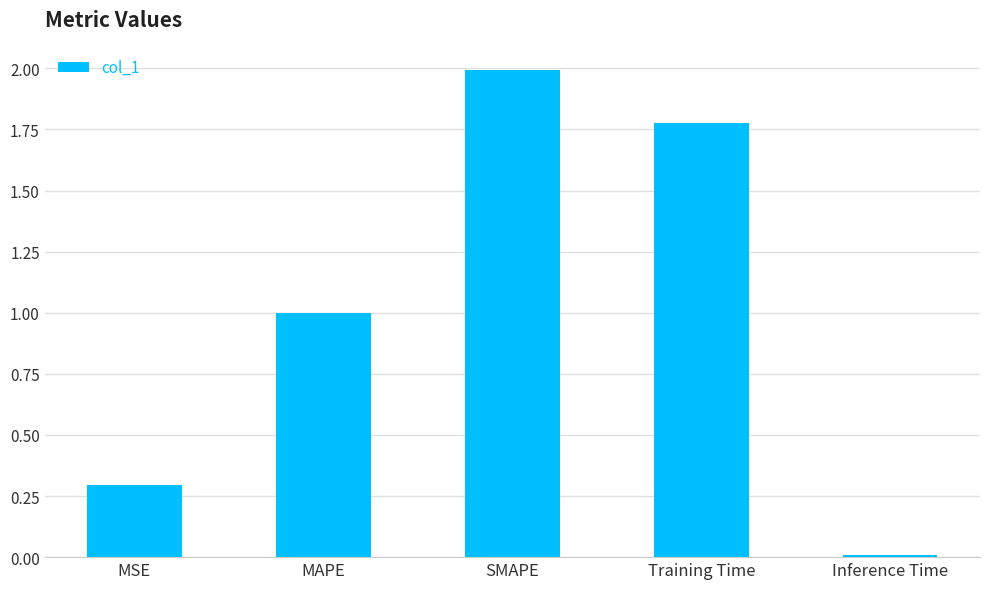

How many bars are there in total?

5